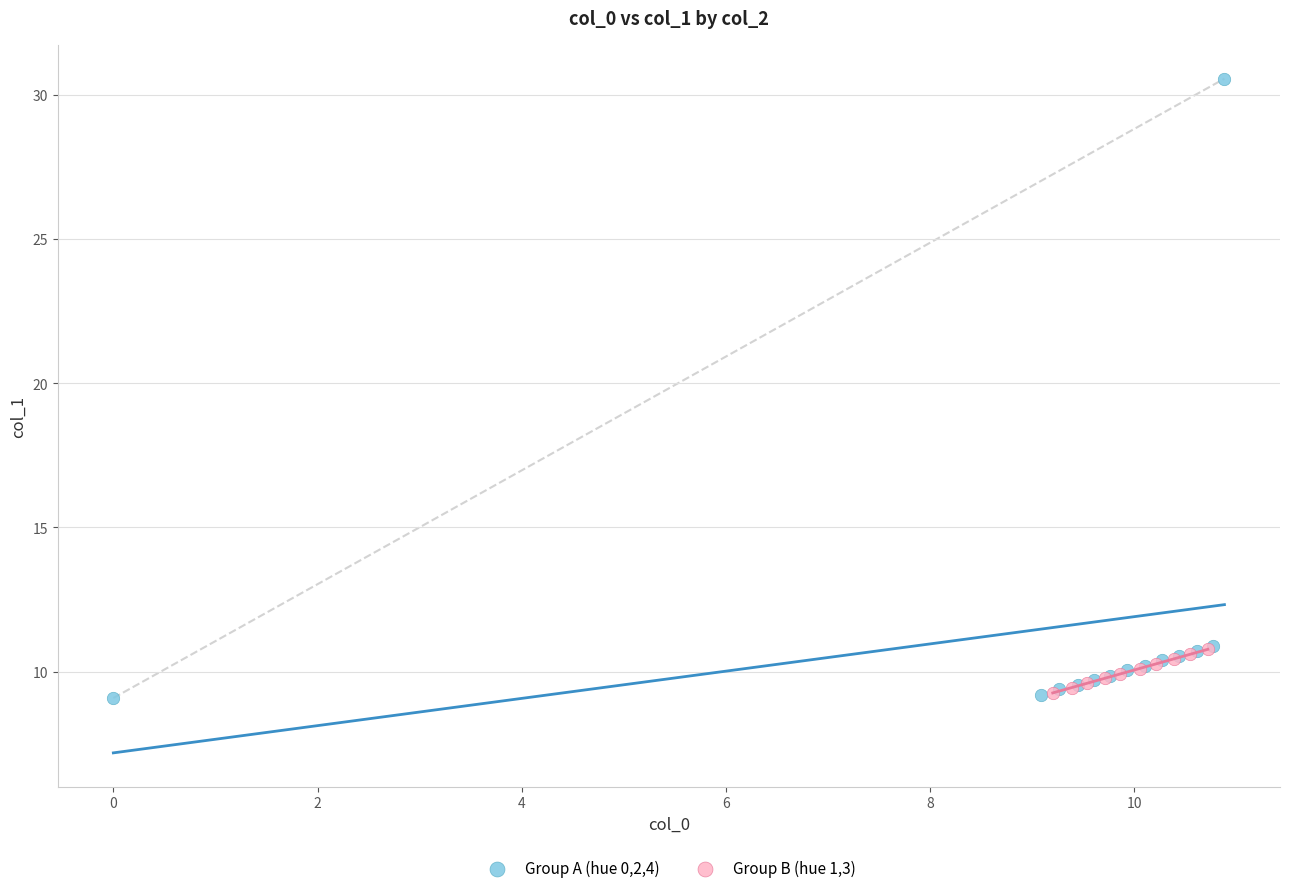

Which series contains the highest Y value?

Group A (hue 0,2,4)